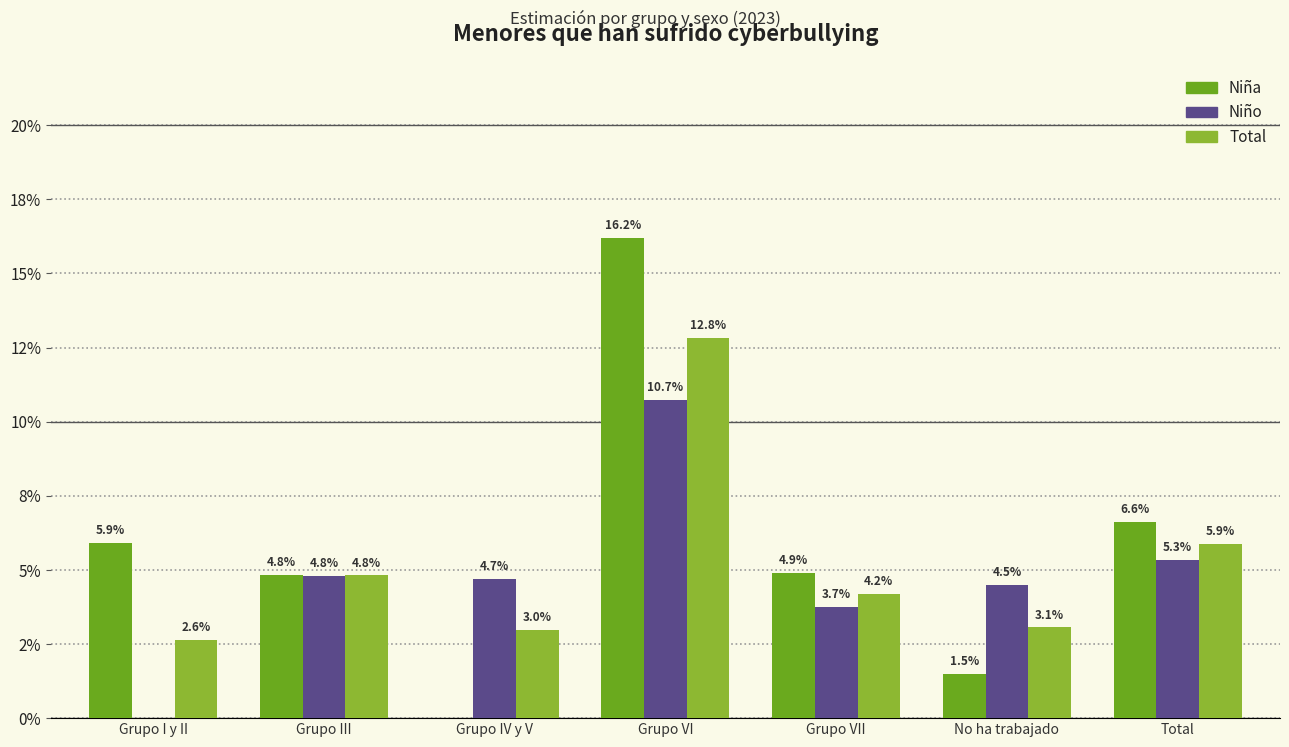

What is the value of the Niño bar at the 4th from the left?

0.1